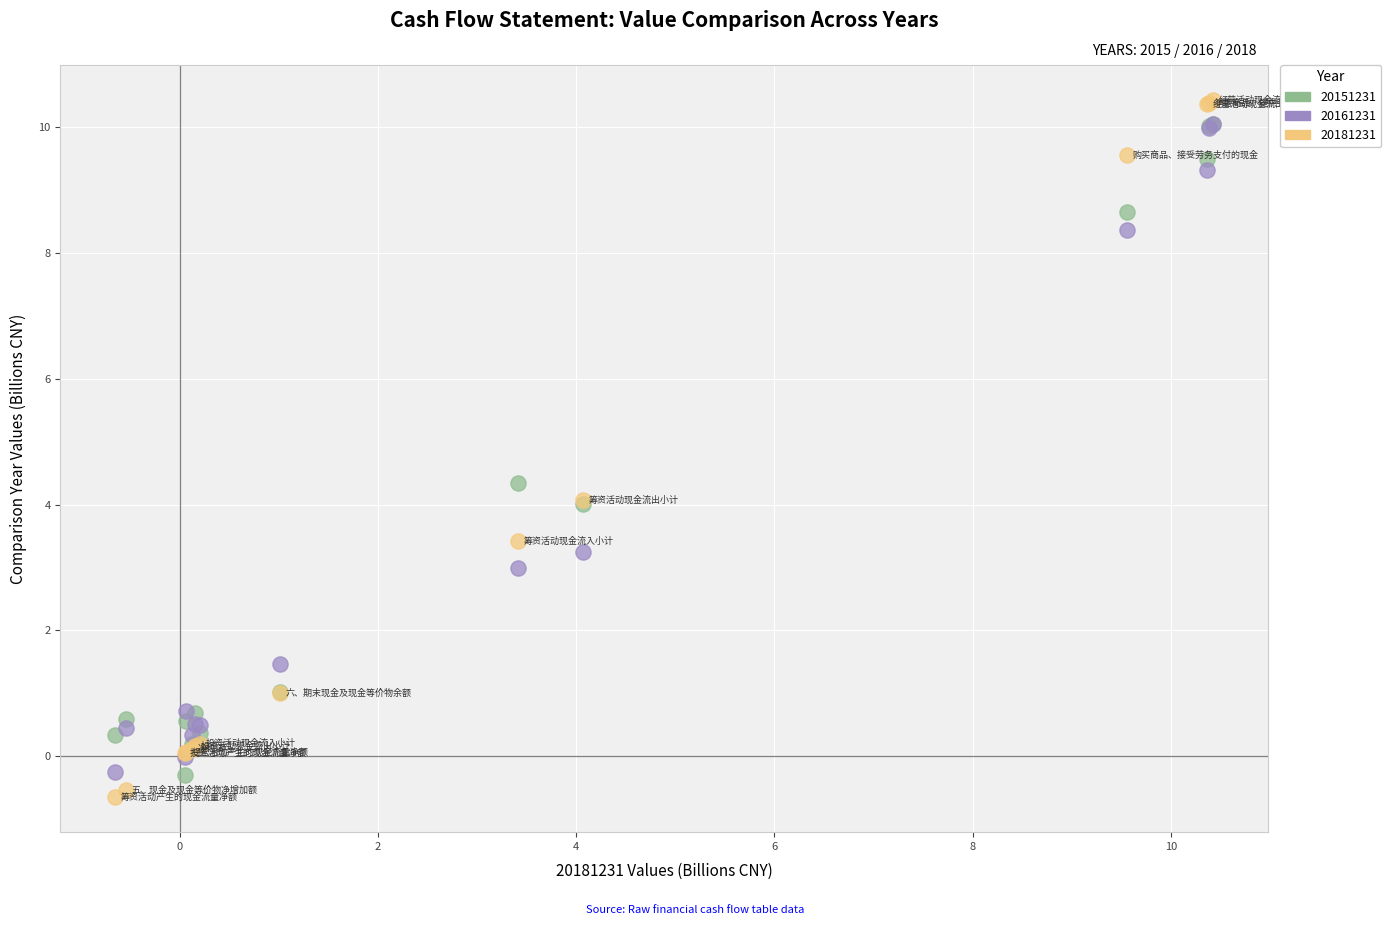

Which series contains the highest Y value?

20181231